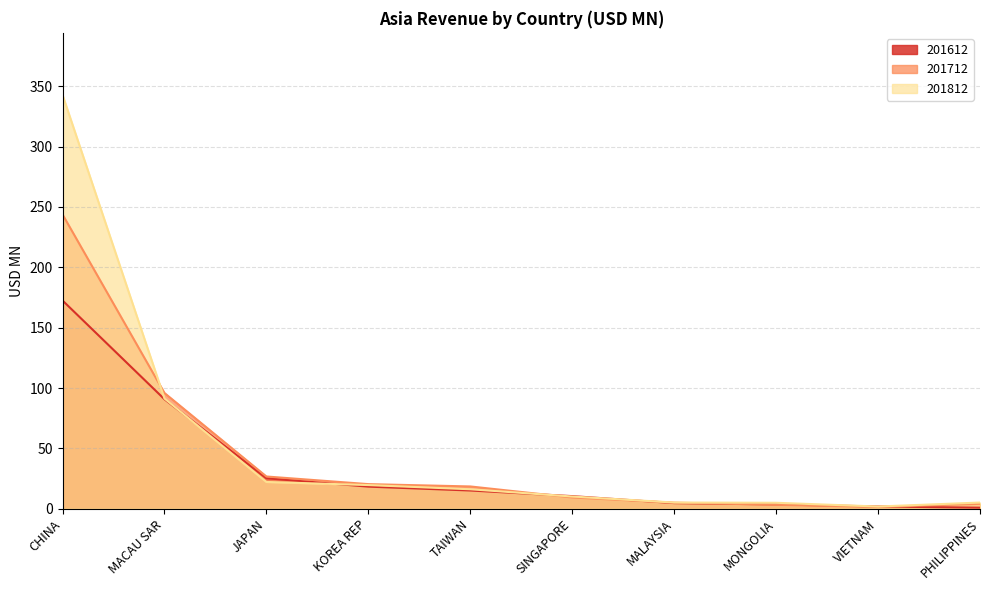

What is the average value of the 201612 series?

34.3